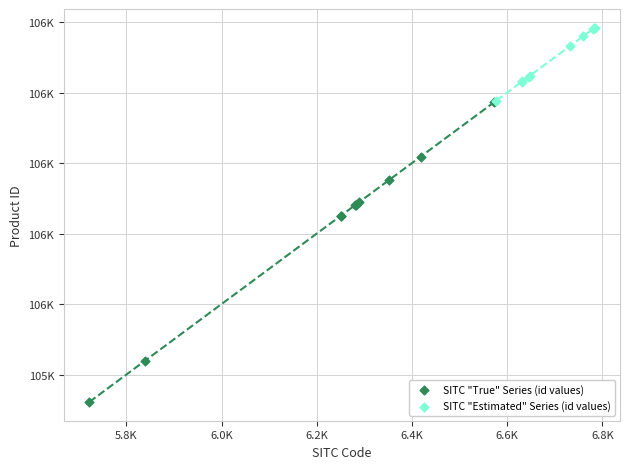

Which series reaches the minimum Y coordinate?

SITC "True" Series (id values)